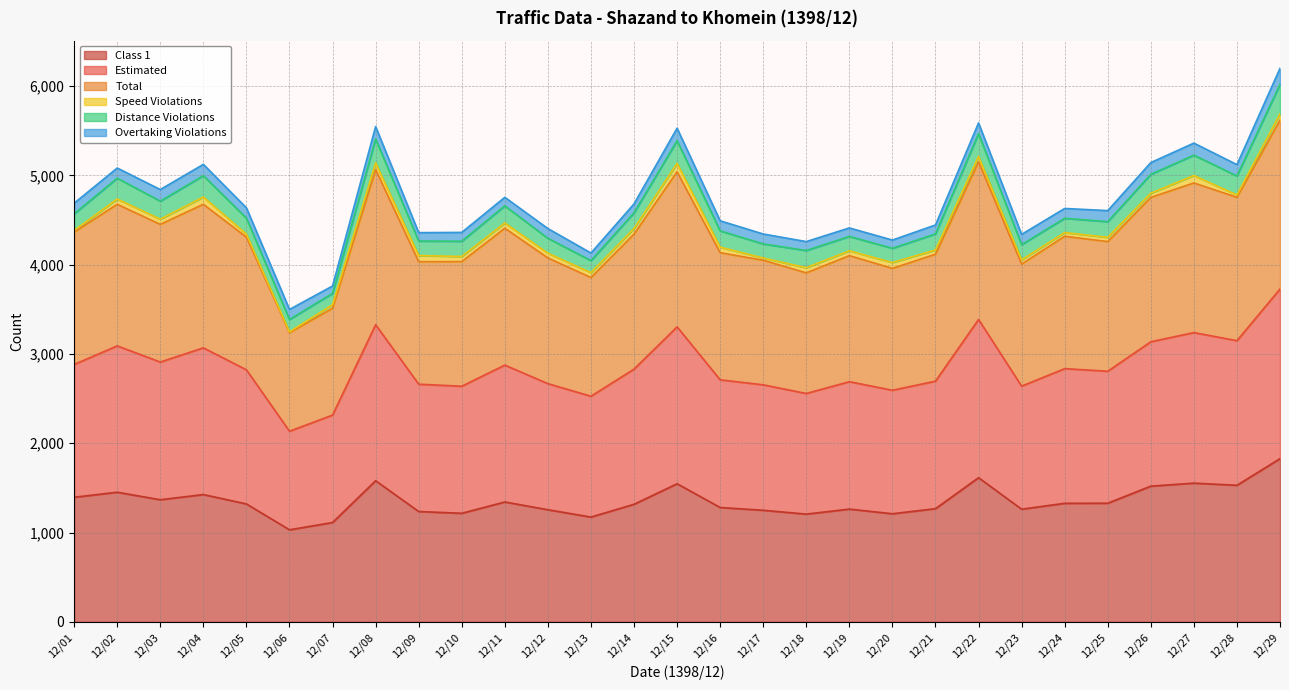

At which label does Class 1 first exceed 1321?

12/01